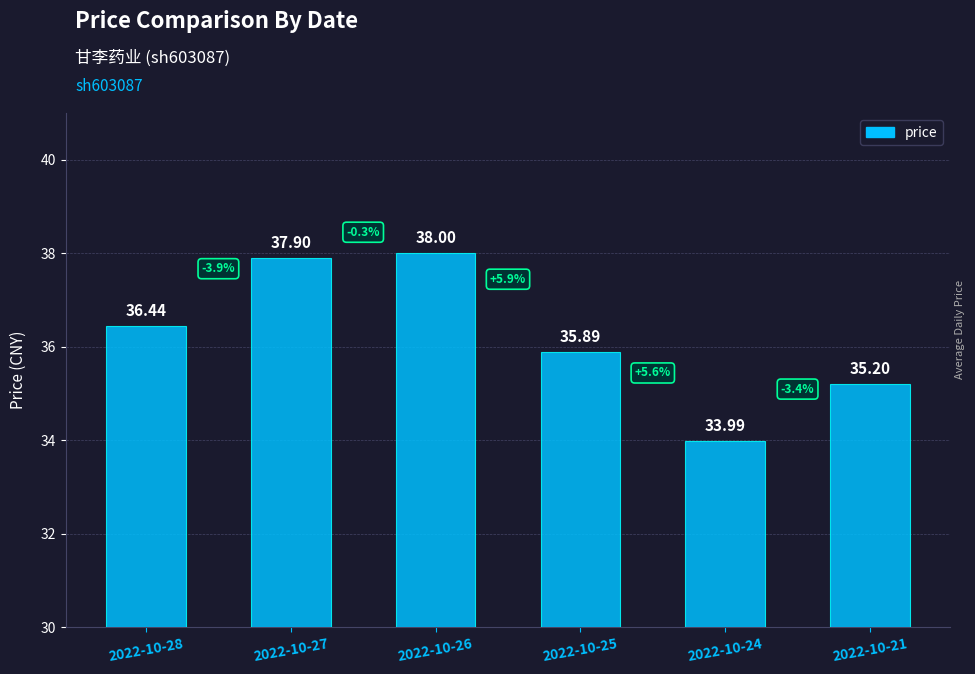

Reading right to left, what are all the values shown in this chart?

35.2	34.0	35.9	38.0	37.9	36.4